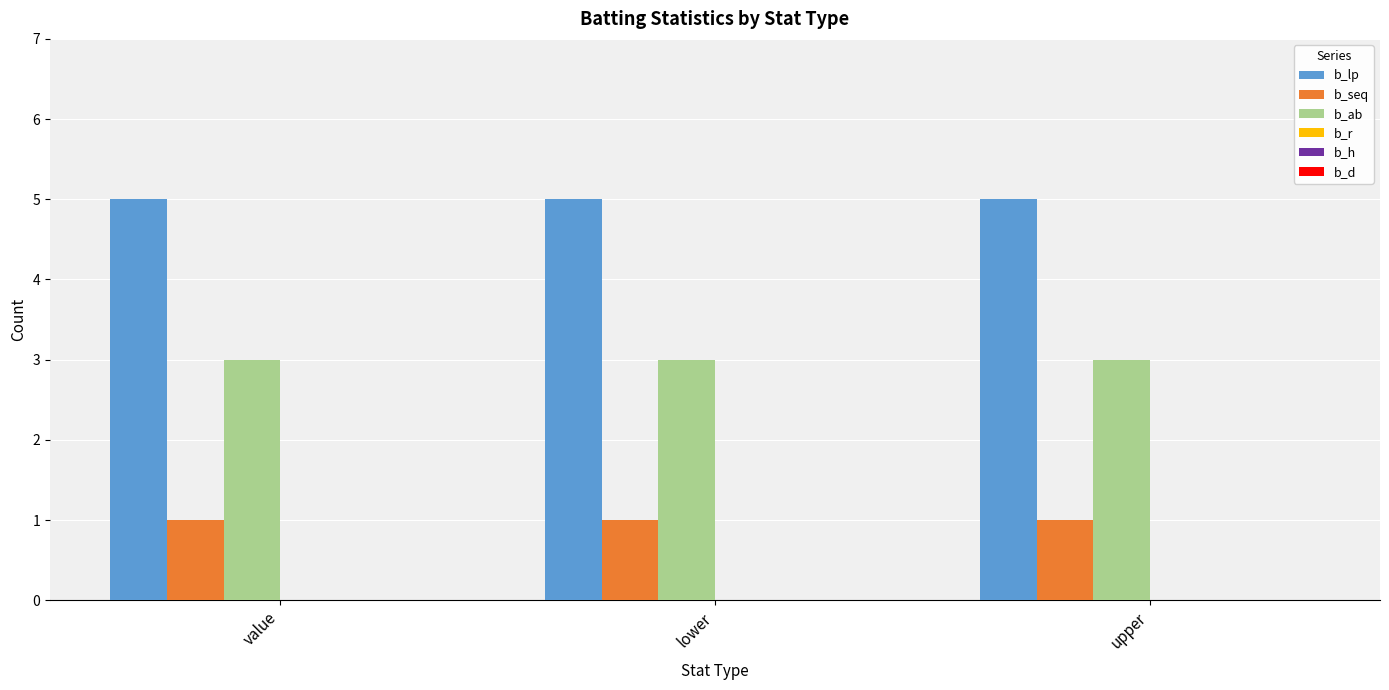

What is the spread (max minus min) of values at upper?

4